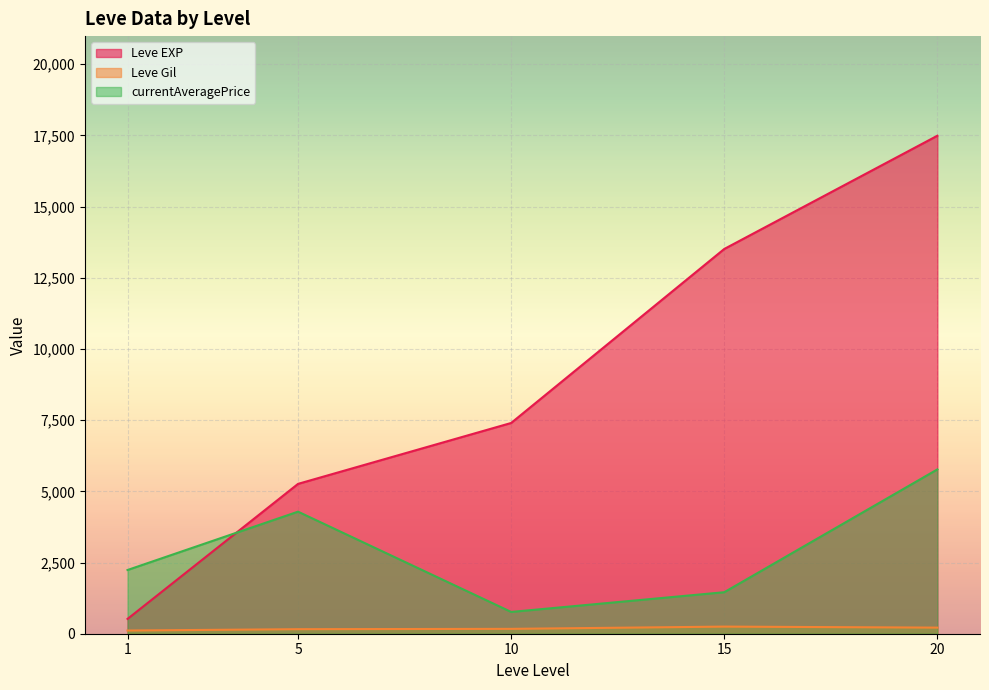

Which series changed the most between 5 and 20?

Leve EXP